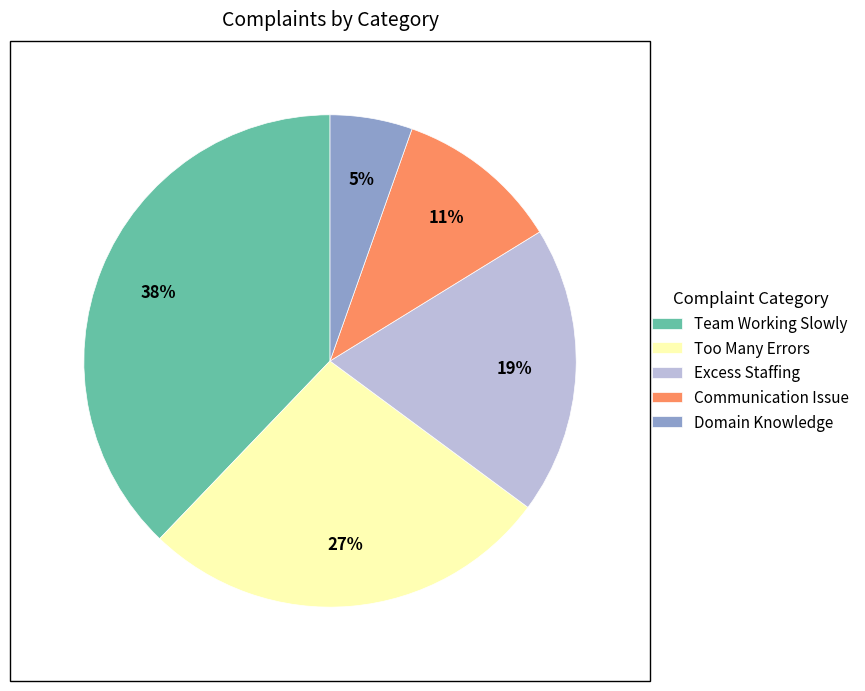

To the nearest percent, what percentage of the pie is Communication Issue?

11%